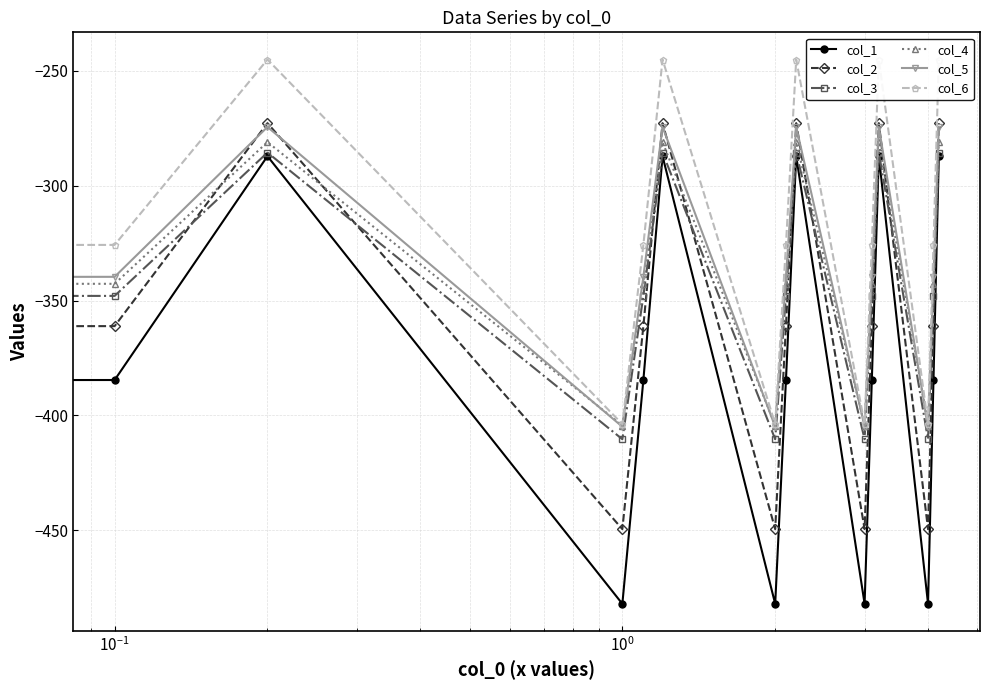

Count the number of categories in the chart.

15